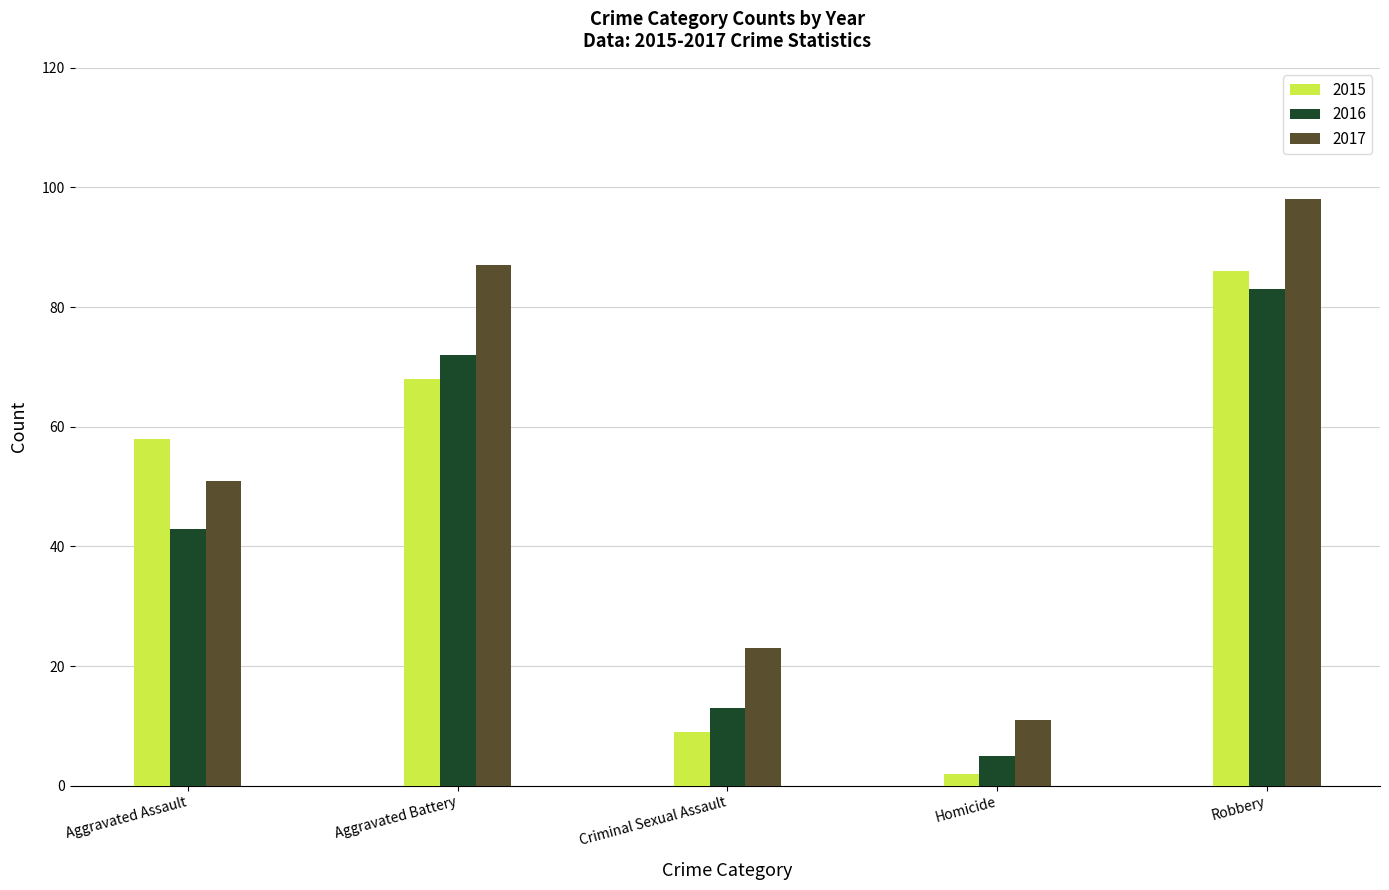

What is the spread (max minus min) of values at Aggravated Assault?

15